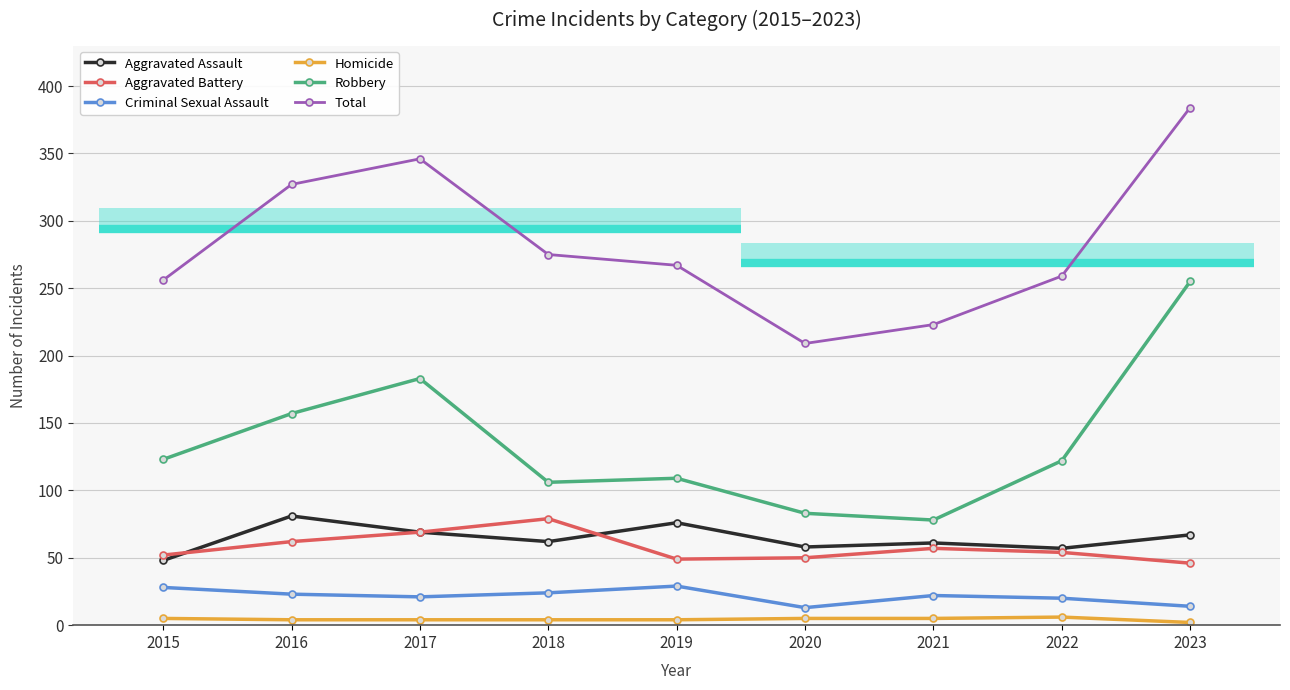

What is the difference between the Homicide values at 2018 and 2020?

1